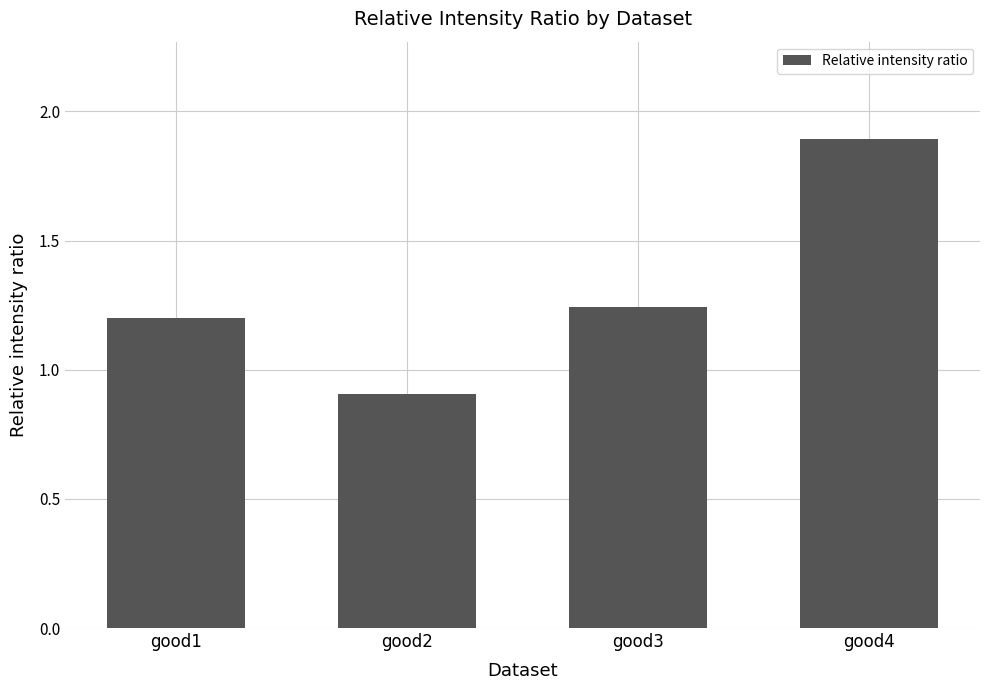

Count the number of categories in the chart.

4